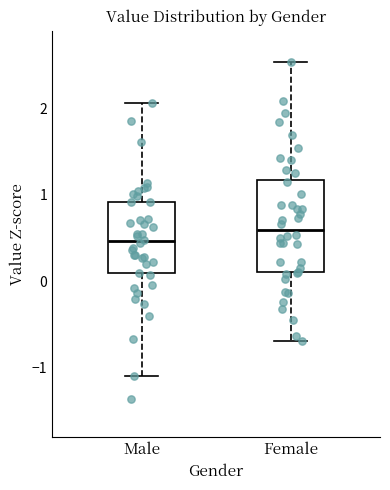

Reading left to right, transcribe this box plot: for each box, give where its median line is, the range the box spans, and where its two whiskers end, as read against the y-axis. The values are not printed on the chart, so give them approximately, as read against the axis.

Male: median 0.5, box 0.1 to 0.9, whiskers -1.1 to 2.1
Female: median 0.6, box 0.1 to 1.2, whiskers -0.7 to 2.5